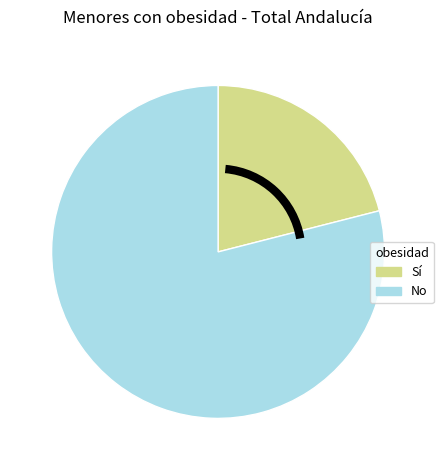

The Sí slice represents 29% of the pie. True or false?

False